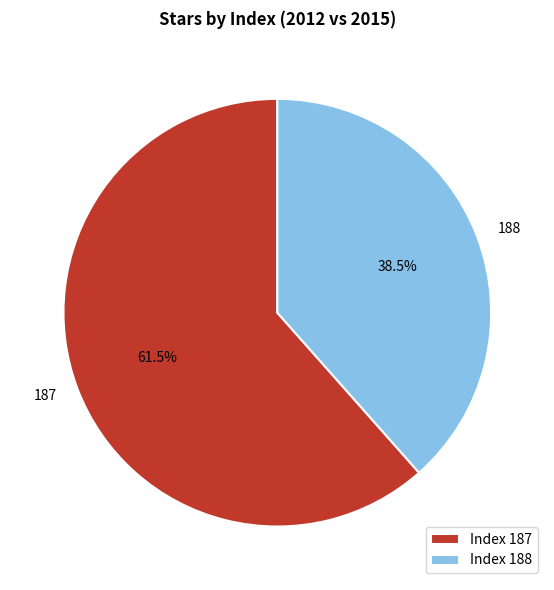

What is the smallest slice in the pie chart?

188